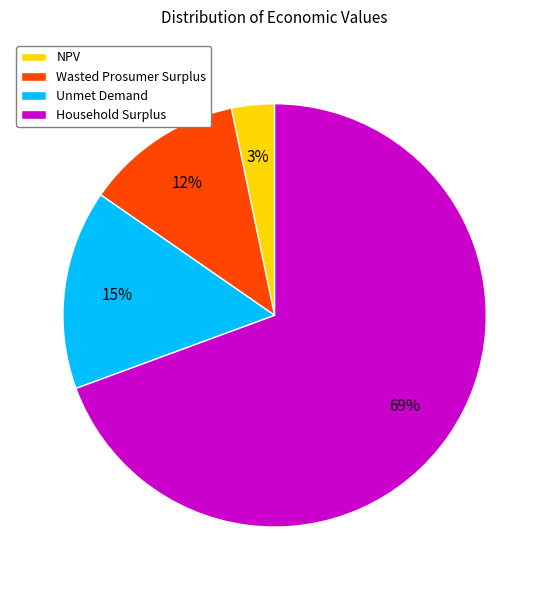

Which slice is the smallest?

NPV